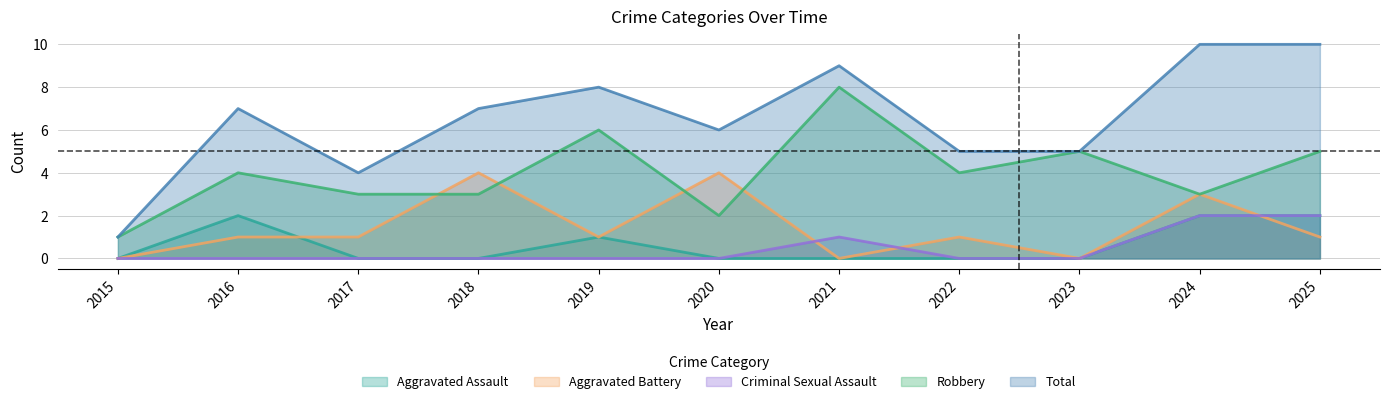

How many distinct data groups are displayed?

5